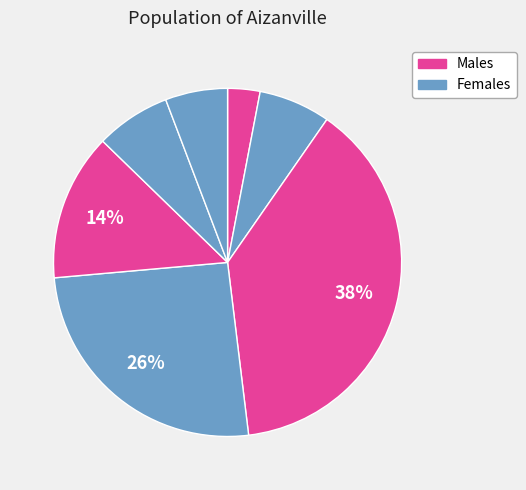

Count the number of slices in the pie.

7